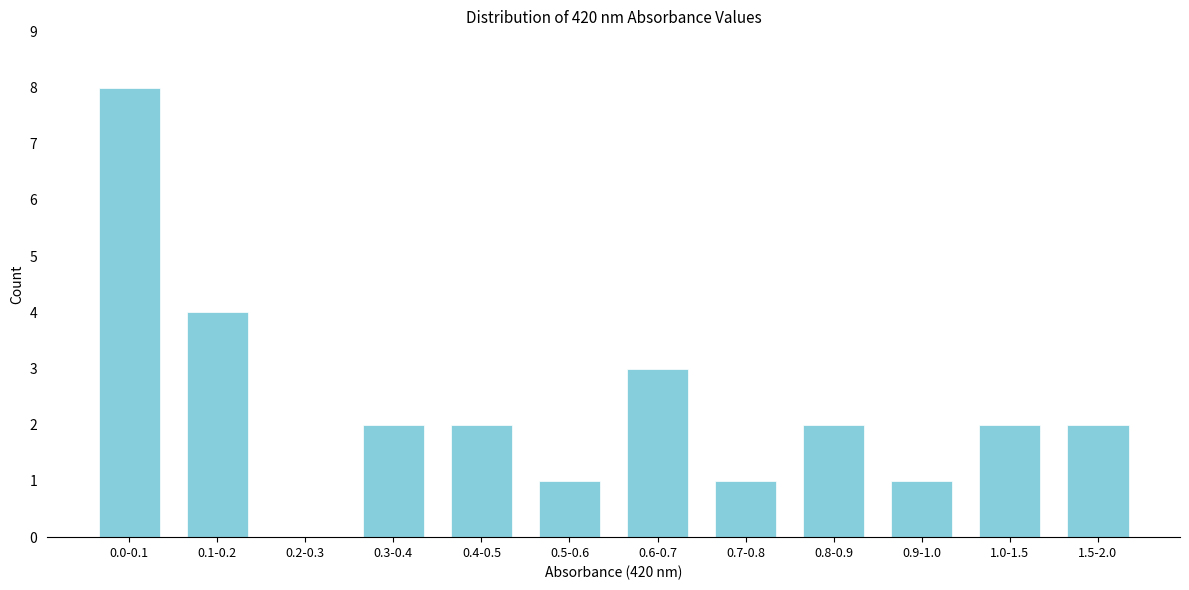

Reading left to right, transcribe all the data shown in this chart.

0.0-0.1=8	0.1-0.2=4	0.2-0.3=0	0.3-0.4=2	0.4-0.5=2	0.5-0.6=1	0.6-0.7=3	0.7-0.8=1	0.8-0.9=2	0.9-1.0=1	1.0-1.5=2	1.5-2.0=2